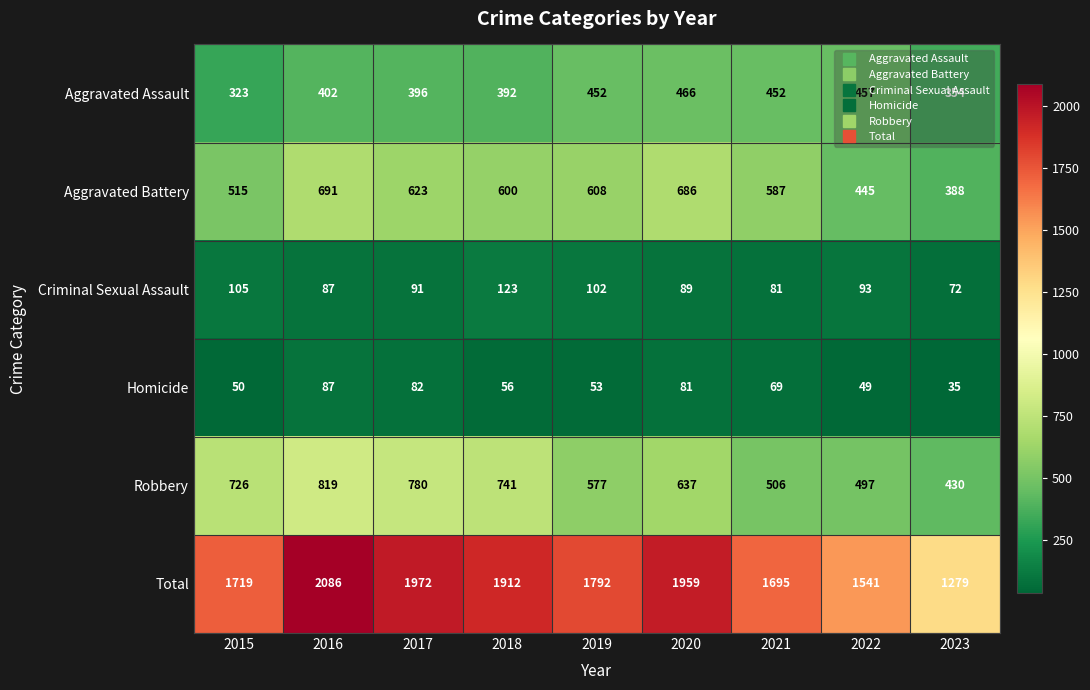

At 2023, list the series in order from largest to smallest.

Total, Robbery, Aggravated Battery, Aggravated Assault, Criminal Sexual Assault, Homicide